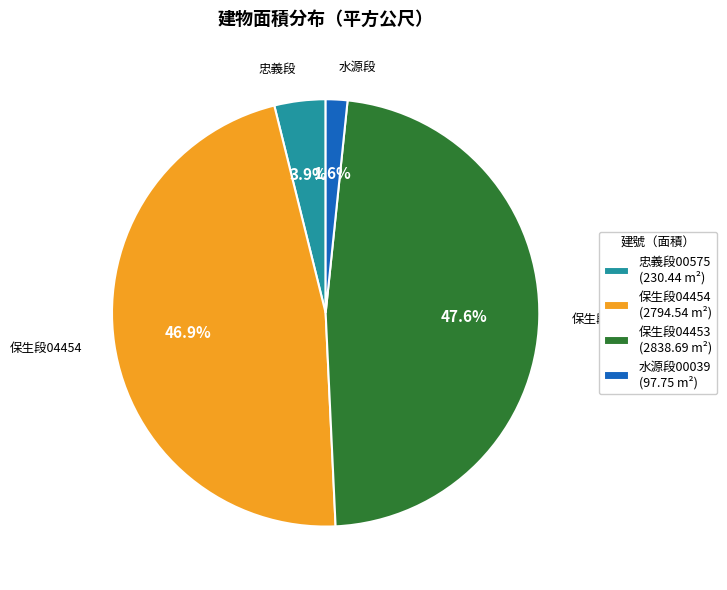

What percentage do 水源段00039 (97.75 m²) and 保生段04454 (2794.54 m²) together represent?

48.5%